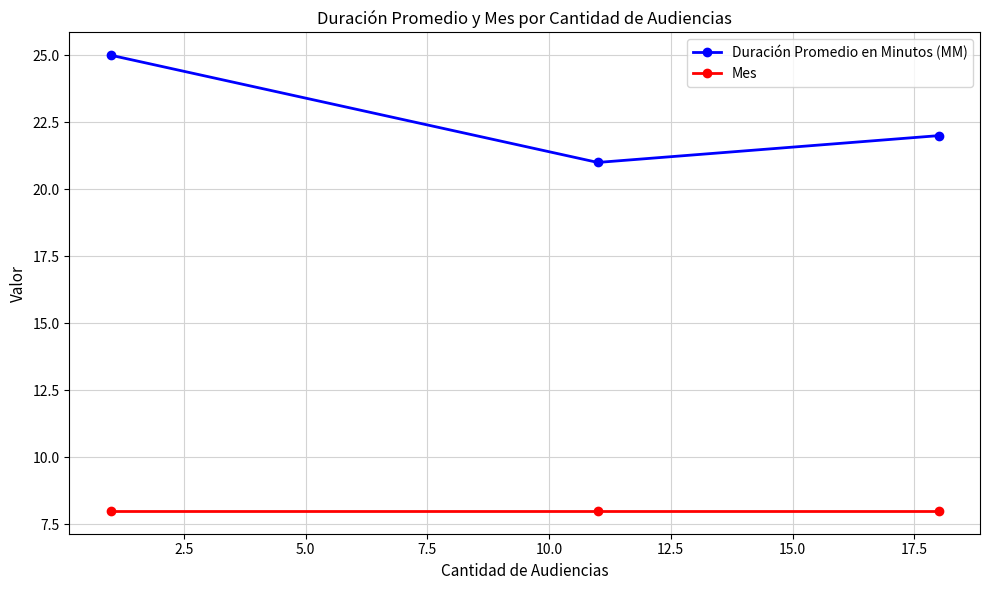

What is the value of the Mes point at the 1st from the left?

8